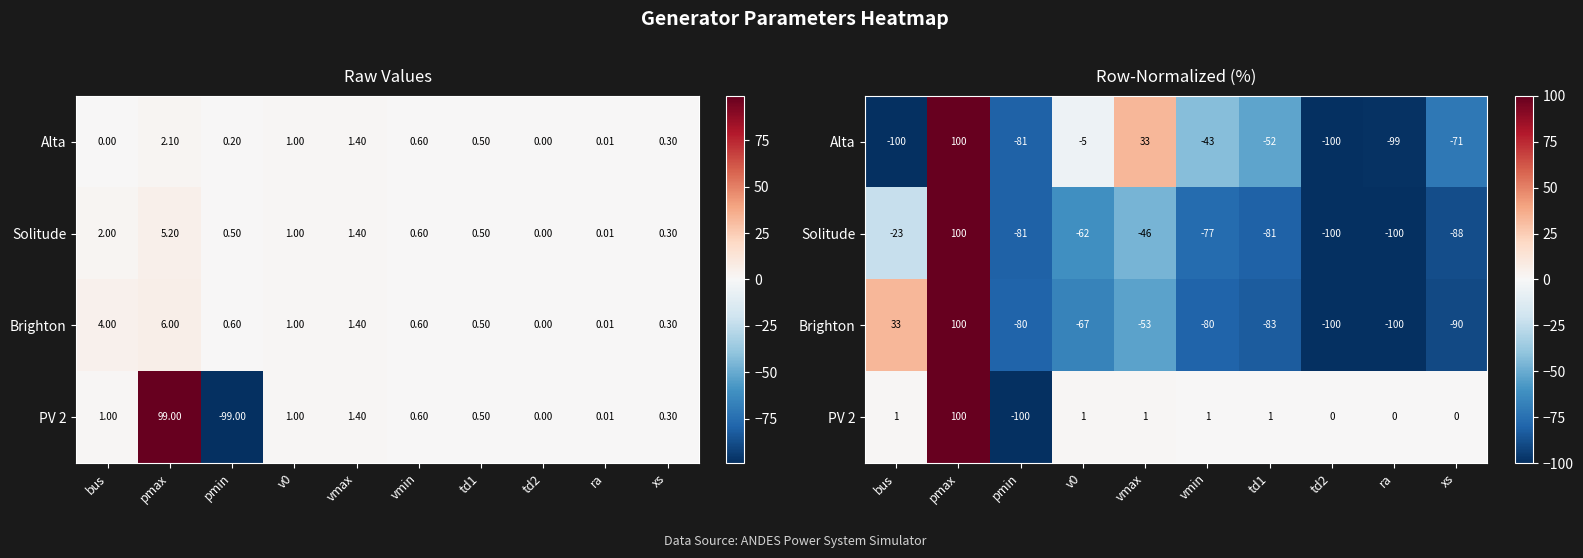

Which category has the highest value in the Brighton series?

pmax